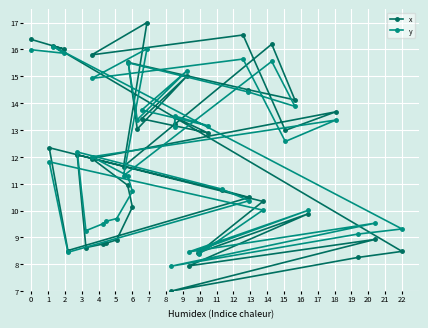

At how many categories does at least one series exceed 14?

11